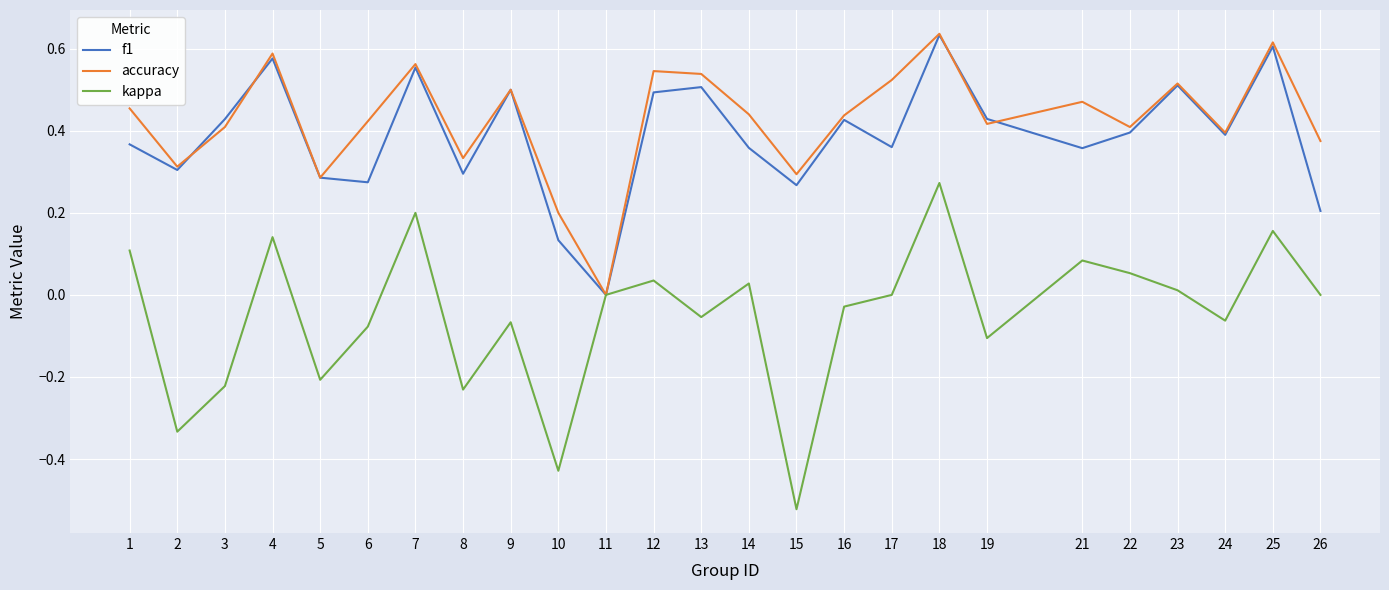

How many lines are shown in the chart?

3